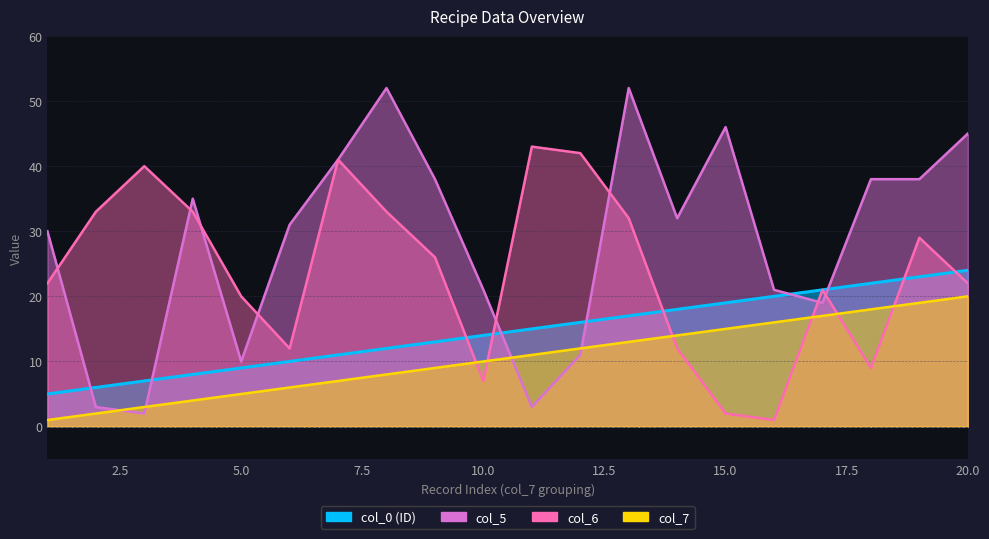

What is the greatest value displayed?

52